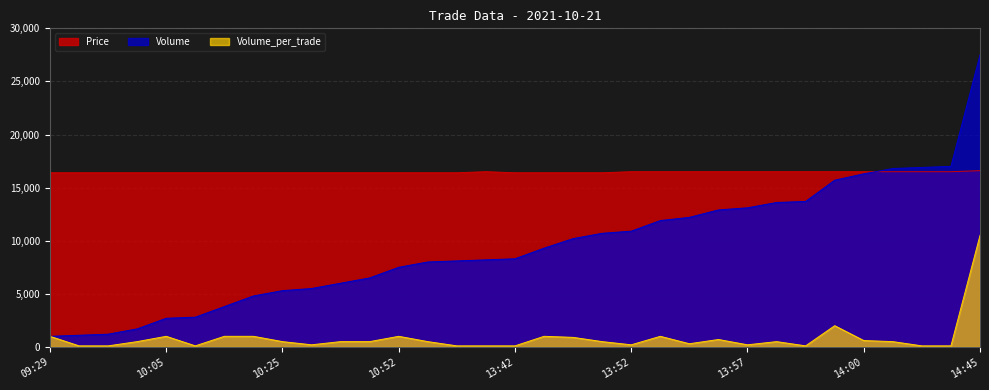

What is the label of the 16th point from the left?

13:00